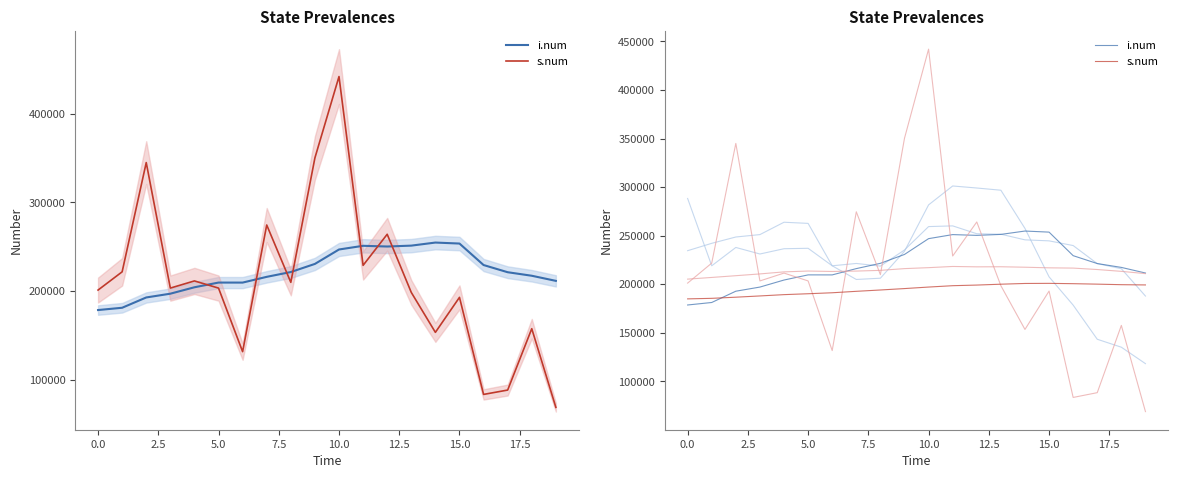

True or false: s.num has more than 2 points higher than both neighbors.

False